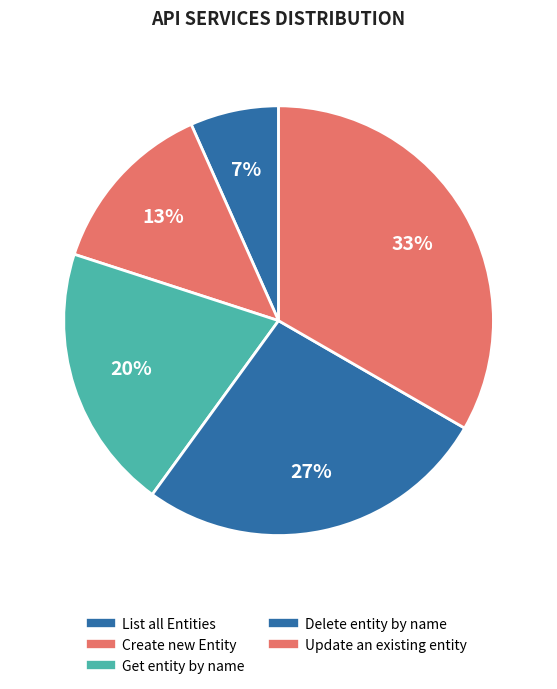

Combined, what portion of the pie is Create new Entity and List all Entities?

20.0%